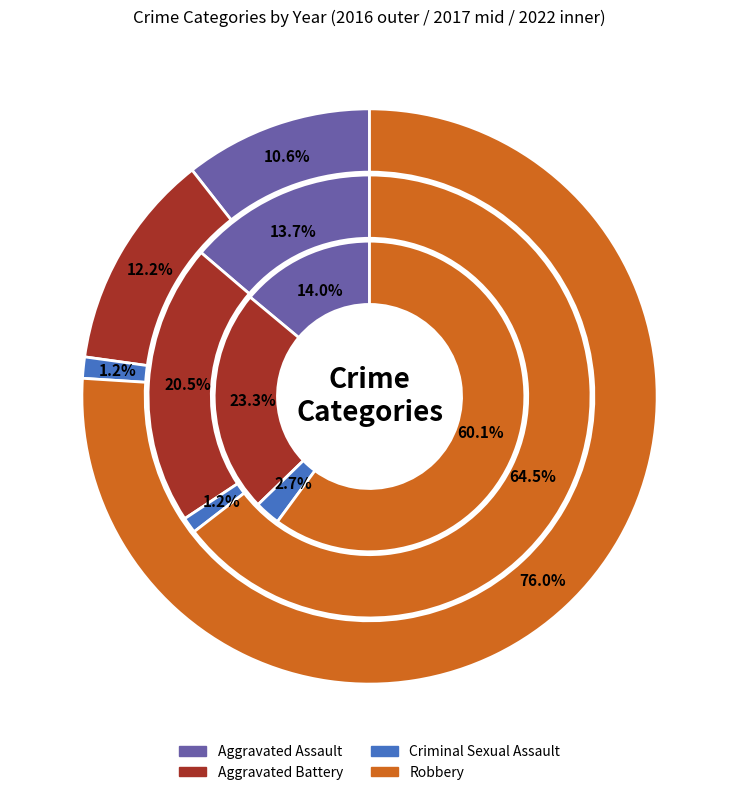

Count the number of slices in the pie.

4